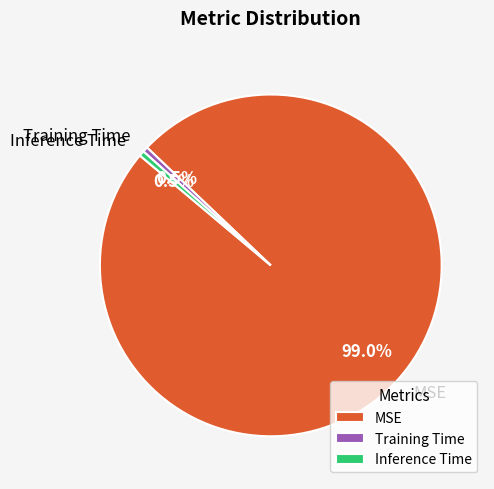

To the nearest percent, what is the difference between the MSE and Inference Time slice percentages?

98%